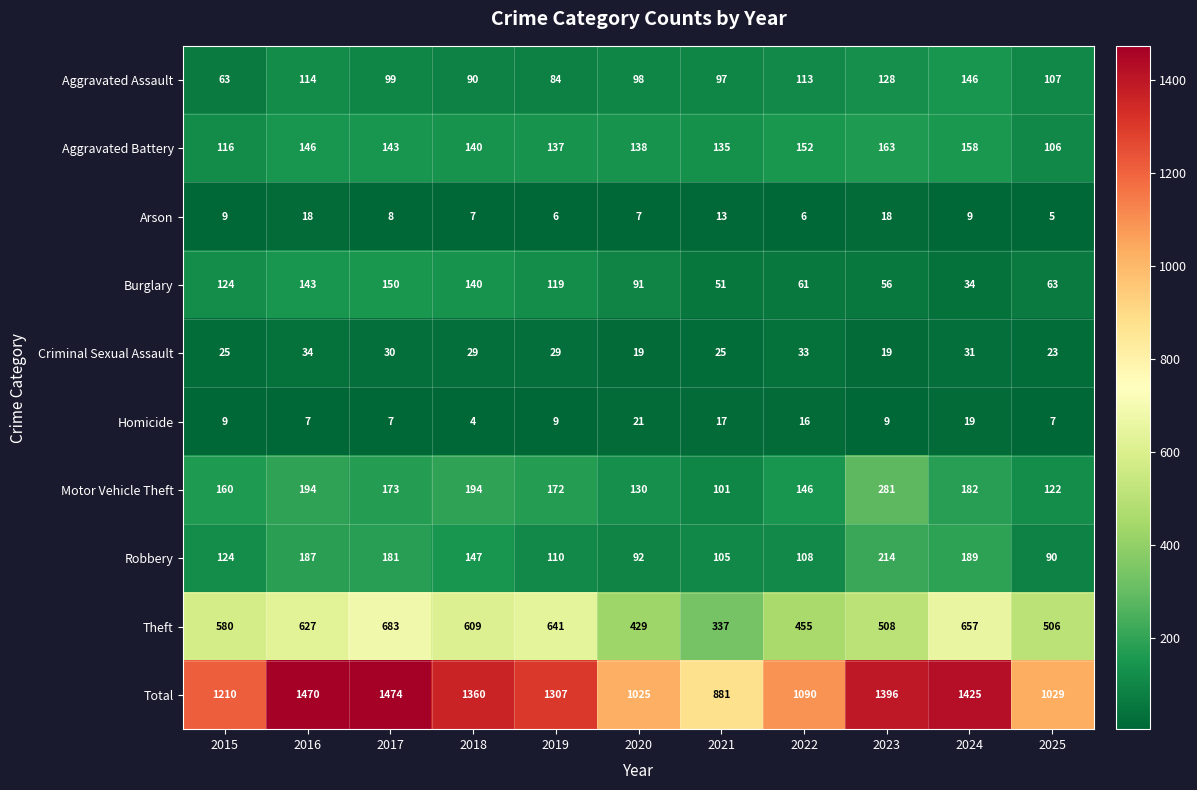

At which category is the sum across all series the highest?

2017